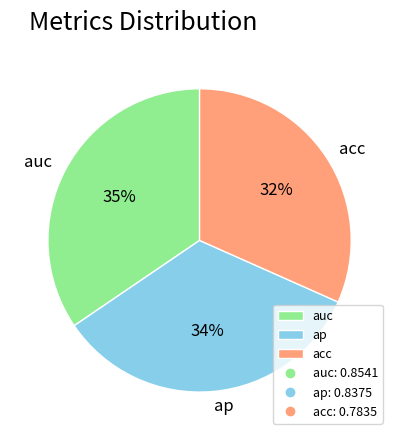

Does auc represent more than half of the total?

No